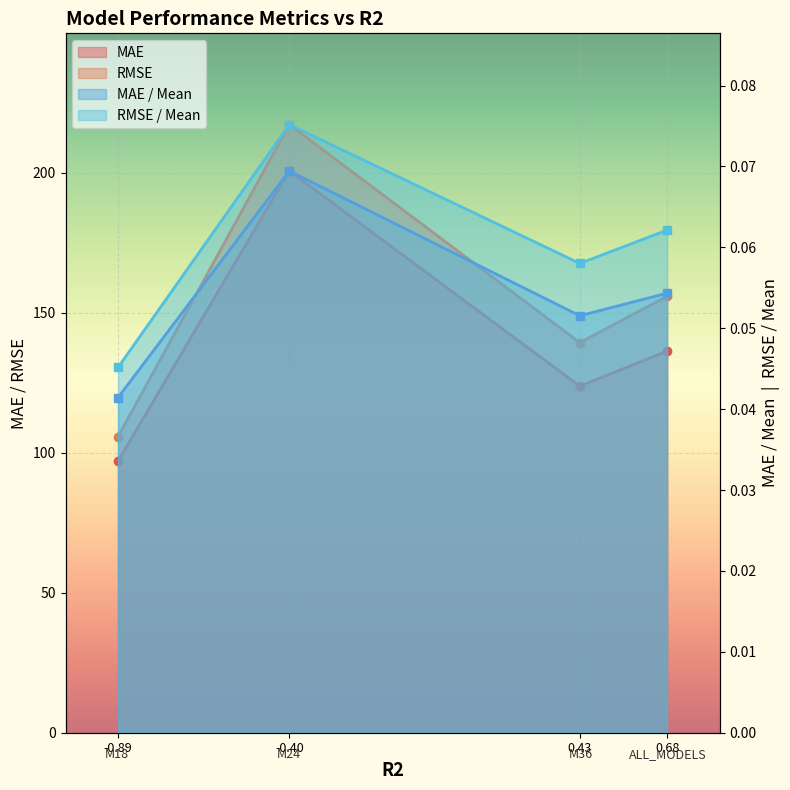

True or false: RMSE and MAE intersect in this chart.

False